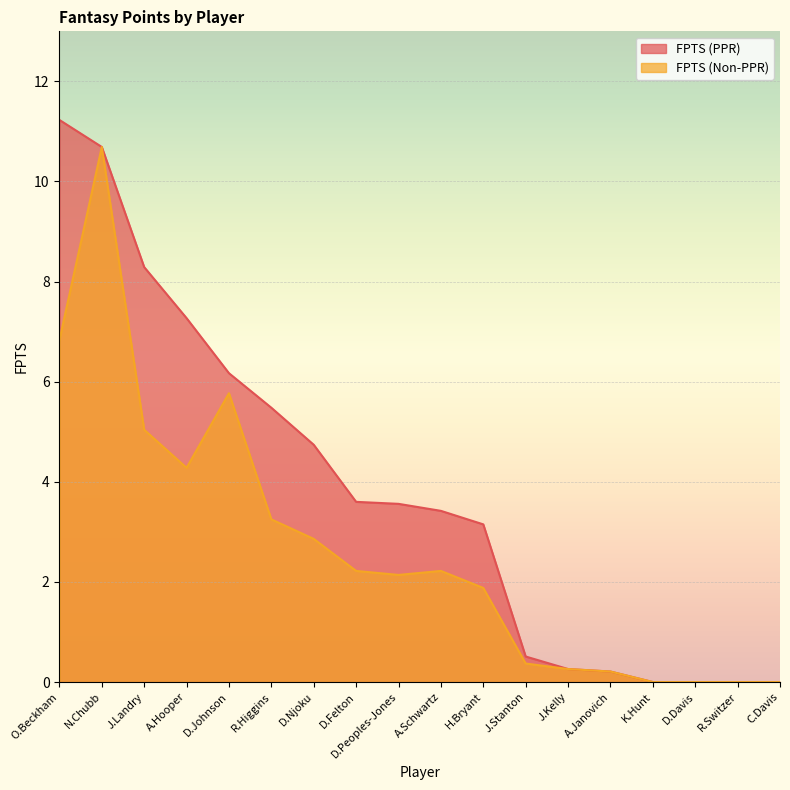

True or false: FPTS (Non-PPR) and FPTS (PPR) cross at least once.

False